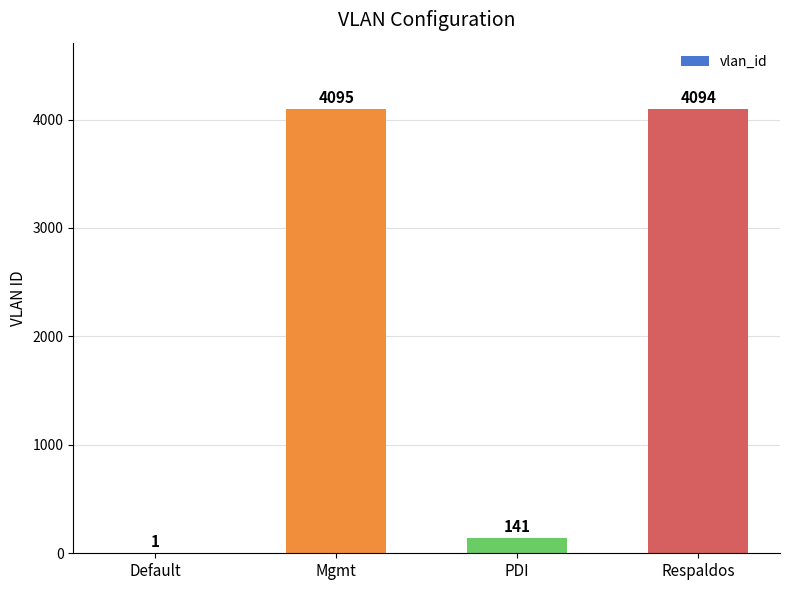

The chart shows a value of 1213 at Mgmt. True or false?

False